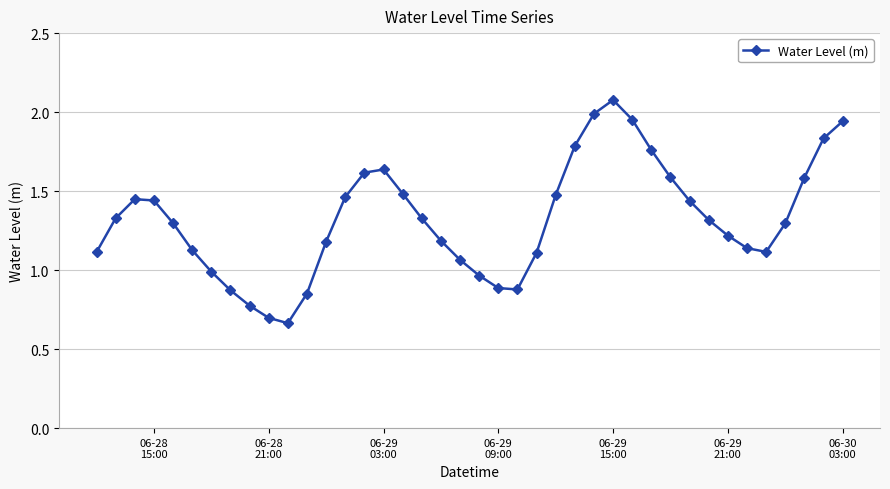

What is the sum of all values?

52.9